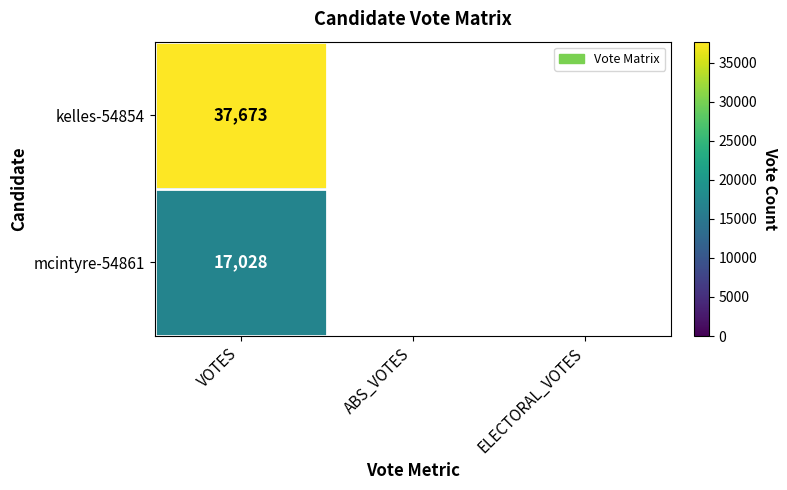

The value of kelles-54854 at VOTES is 37673. True or false?

True